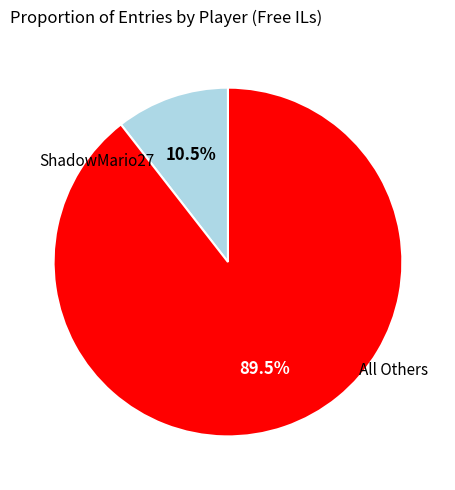

Does any single category account for the majority?

Yes